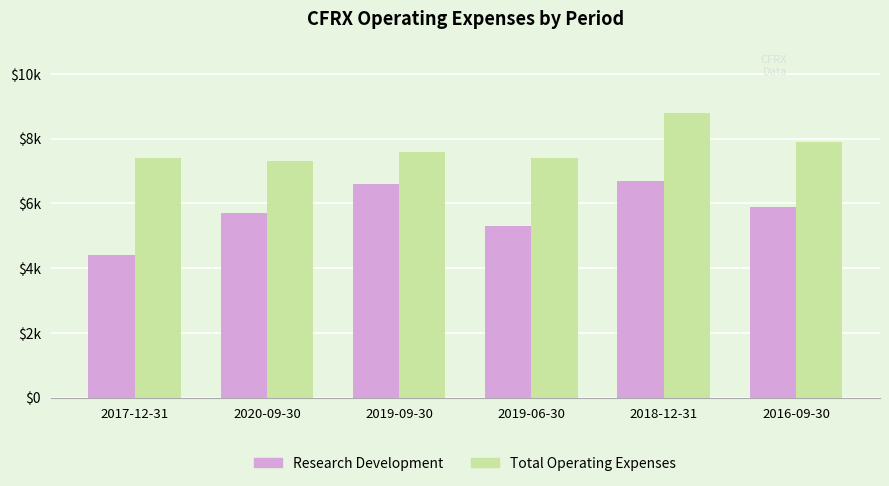

Which series has the largest range (max minus min)?

Research Development